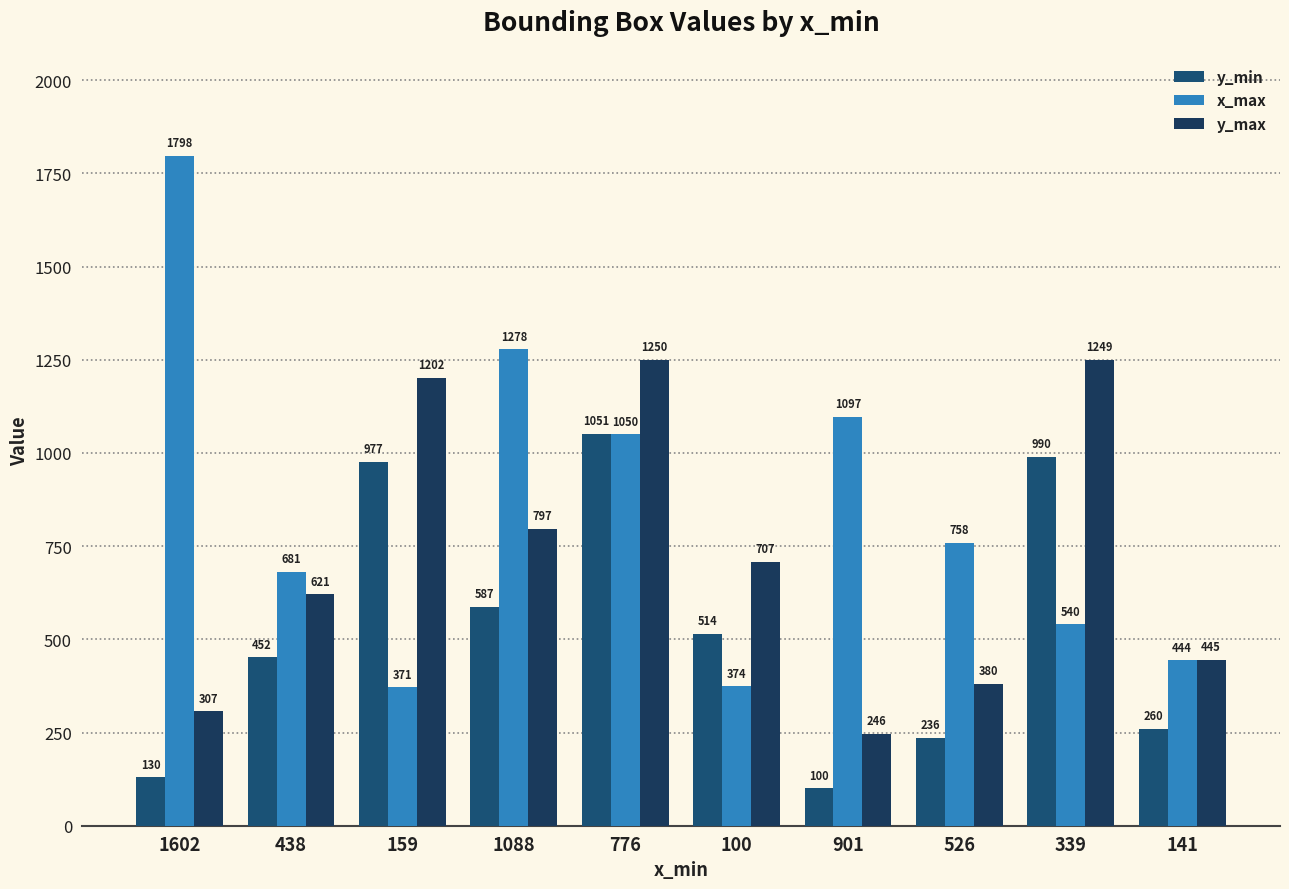

How many series are shown in this chart?

3